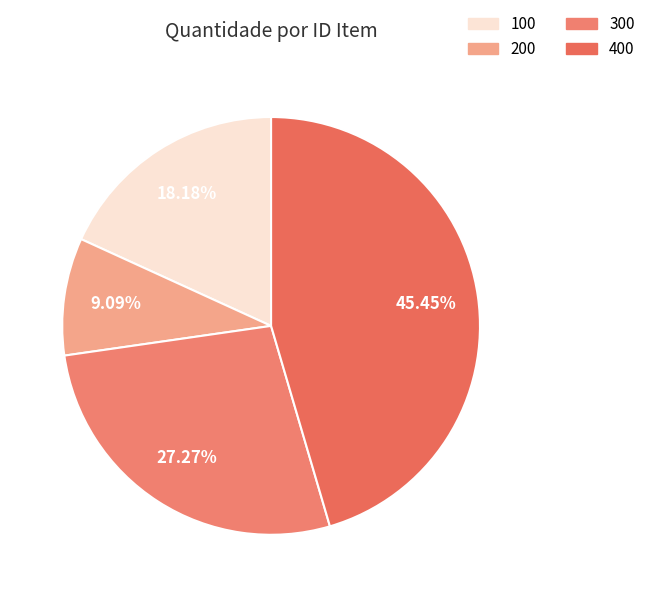

True or false: 100 accounts for 18% of the total.

True